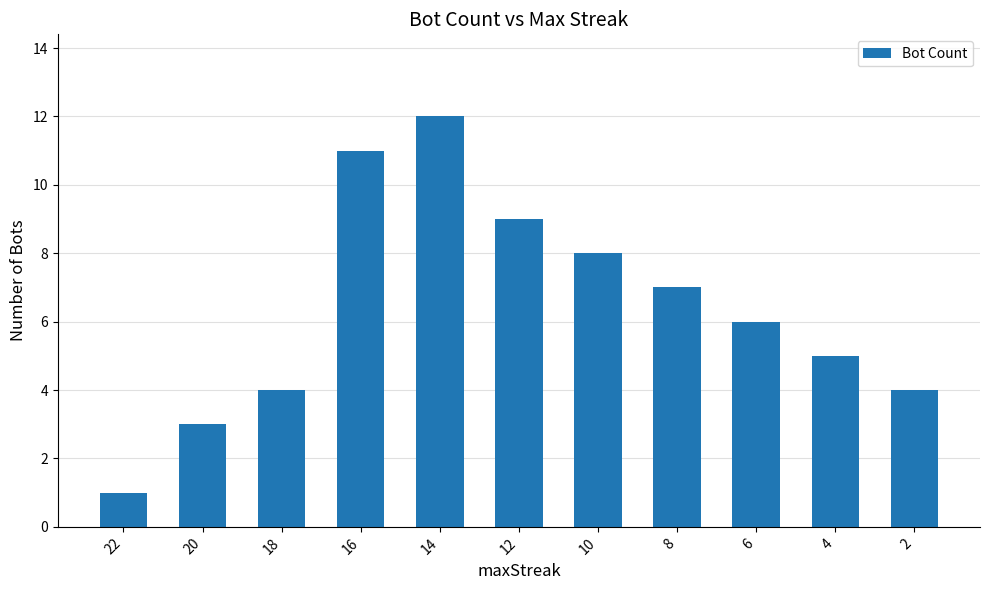

What is the average value?

6